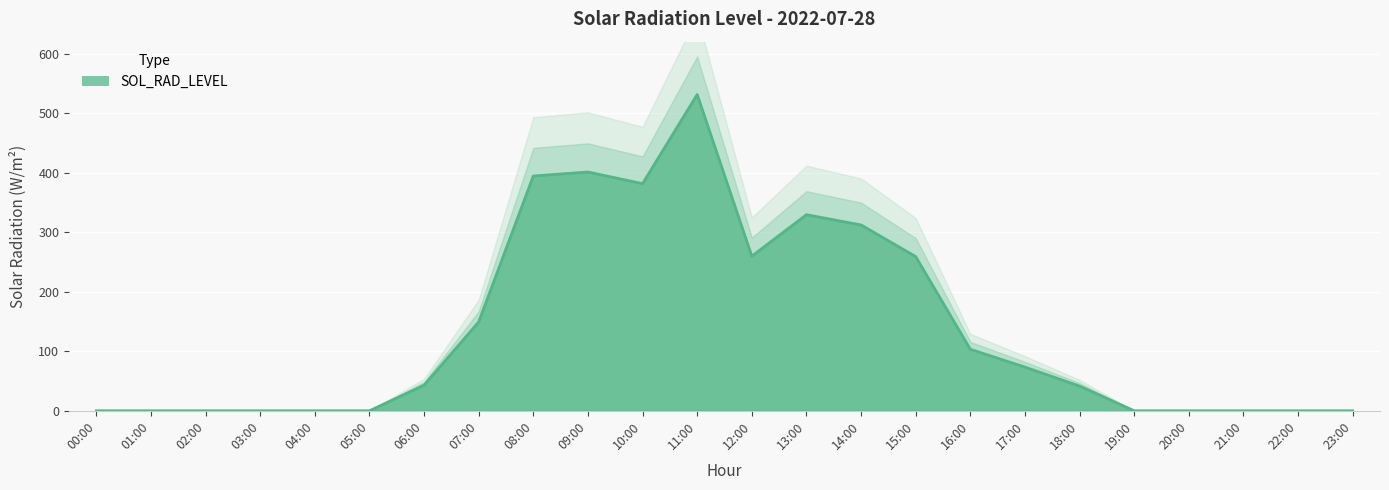

How many points are lower than both their immediate neighbors (excluding endpoints)?

2